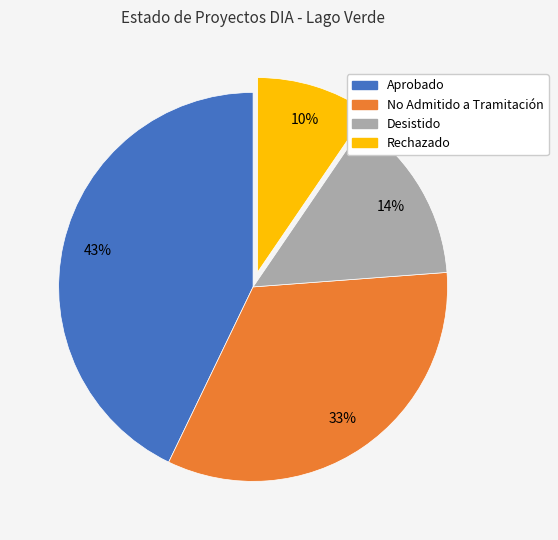

Rank the categories by value from lowest to highest.

Rechazado, Desistido, No Admitido a Tramitación, Aprobado